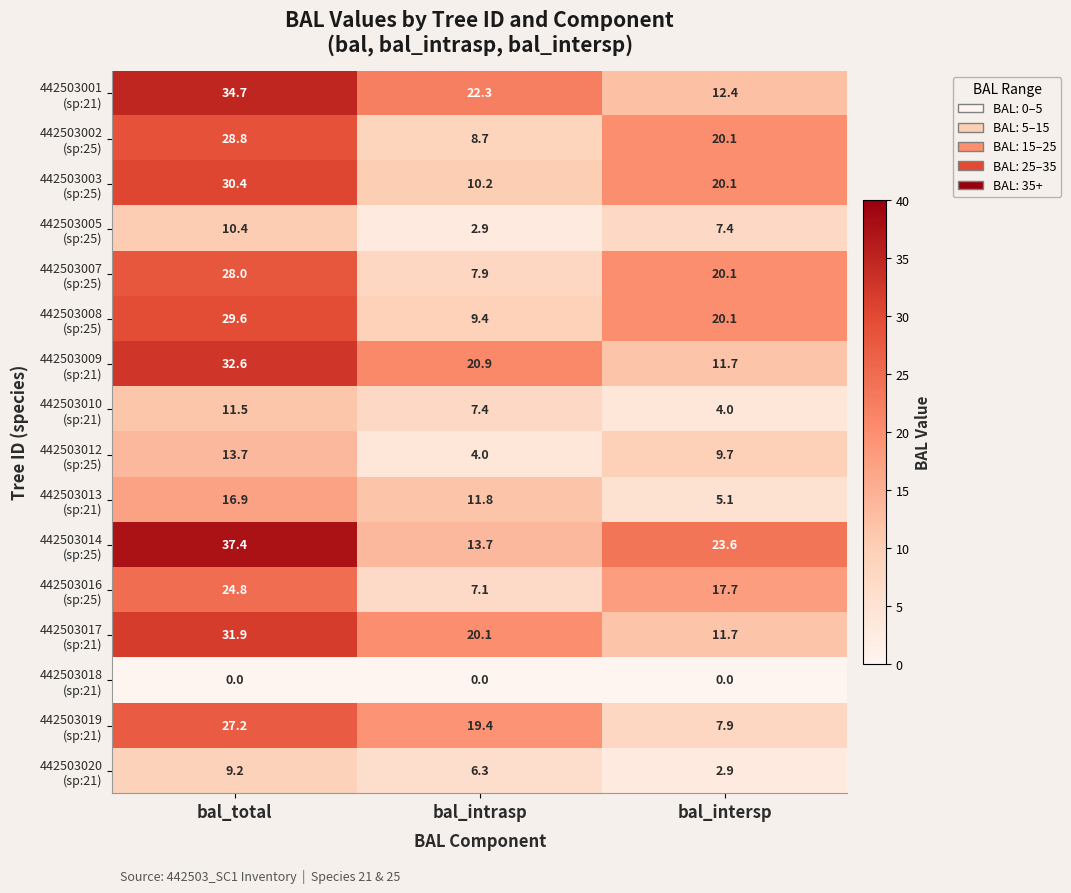

What is the total value across all series at bal_total?

367.1